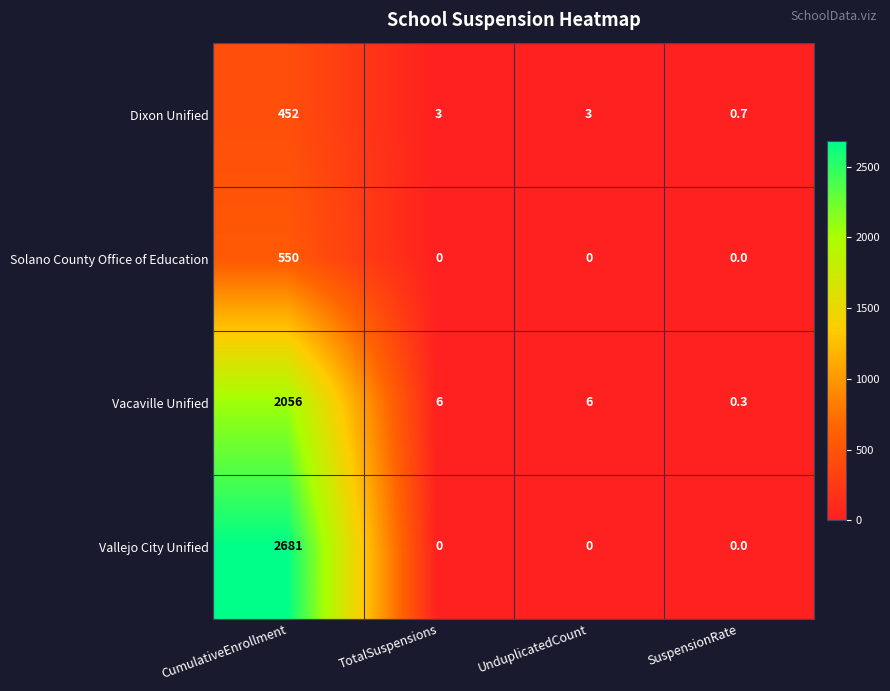

Which series has the widest spread of values?

Vallejo City Unified